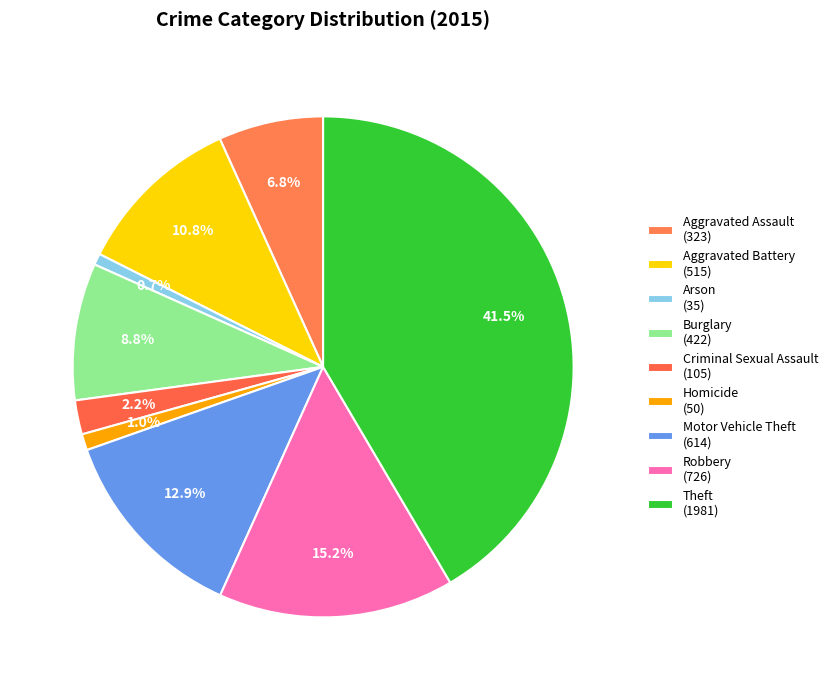

How many slices are in this pie chart?

9